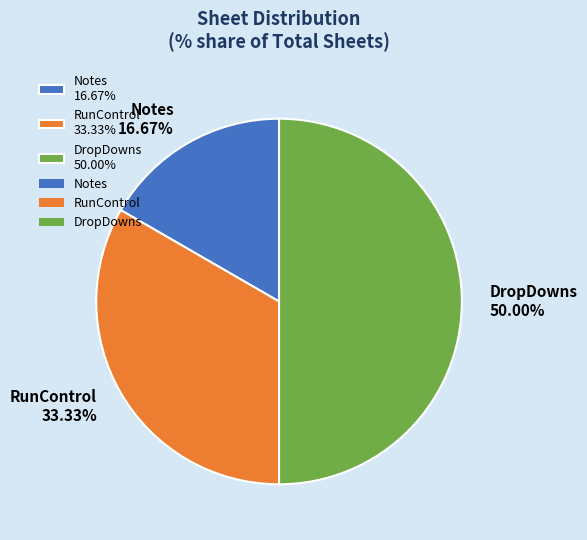

How many segments does this pie chart have?

3